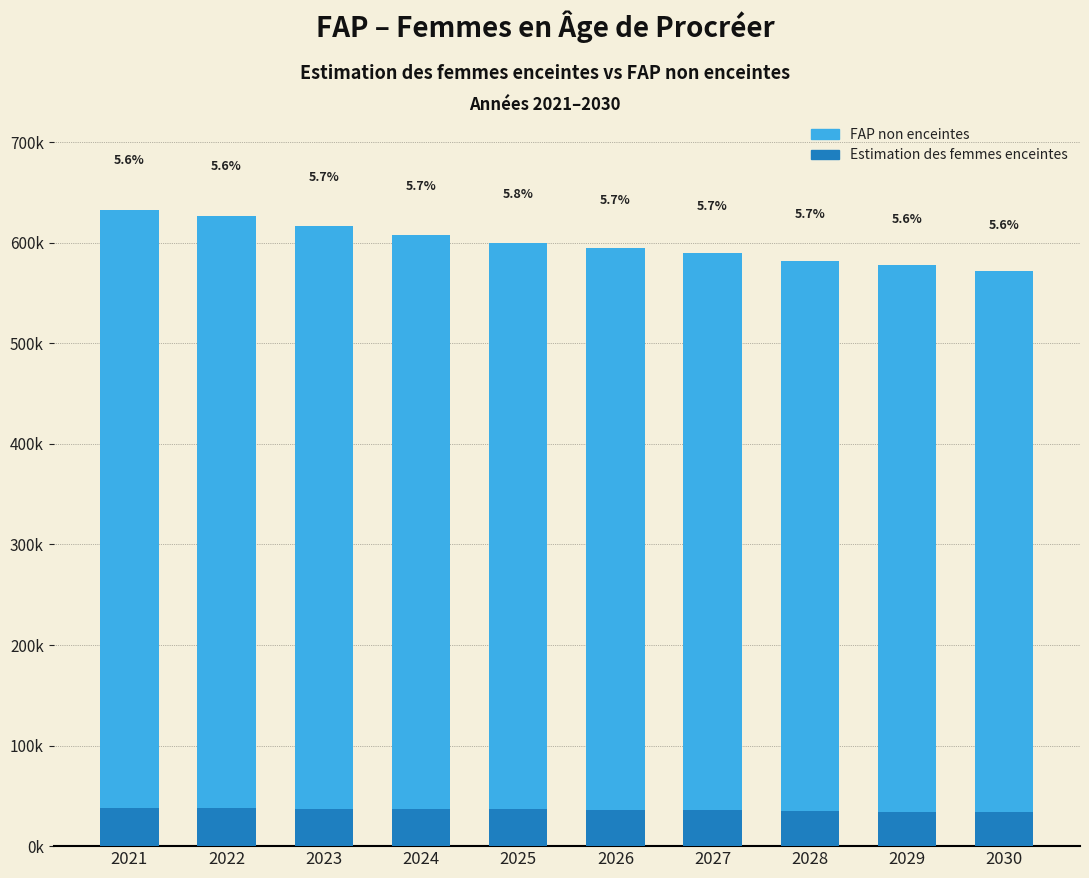

At how many categories does at least one series exceed 539416?

10